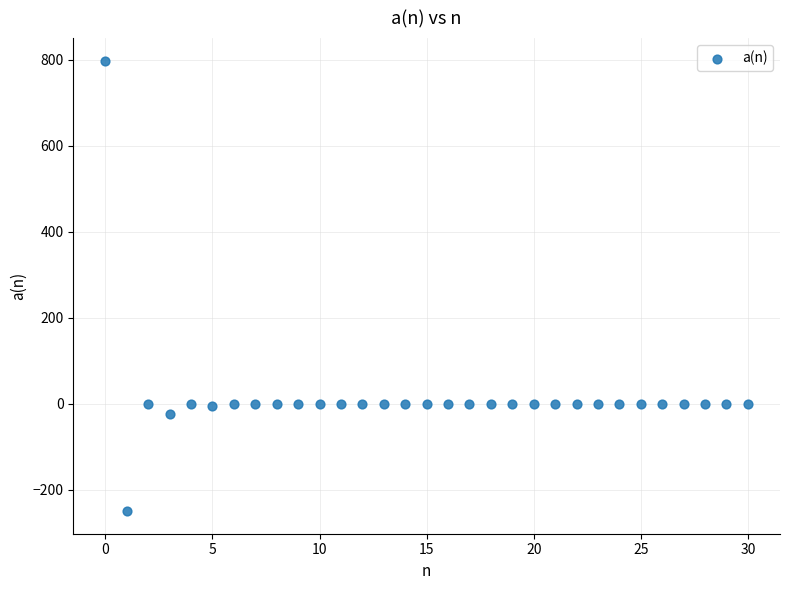

What is the range of Y values (max minus min)?

1047.8